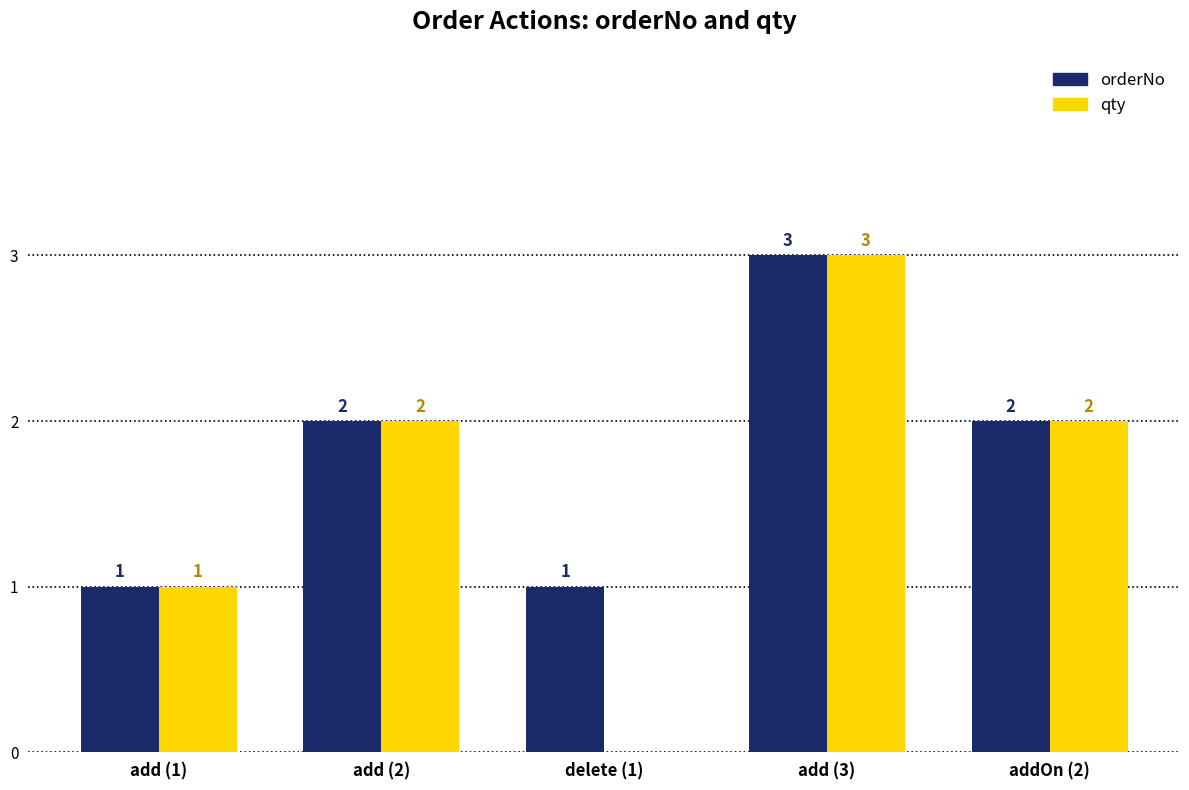

Reading left to right, extract all data points from this chart.

orderNo: add (1)=1	add (2)=2	delete (1)=1	add (3)=3	addOn (2)=2
qty: add (1)=1	add (2)=2	delete (1)=0	add (3)=3	addOn (2)=2